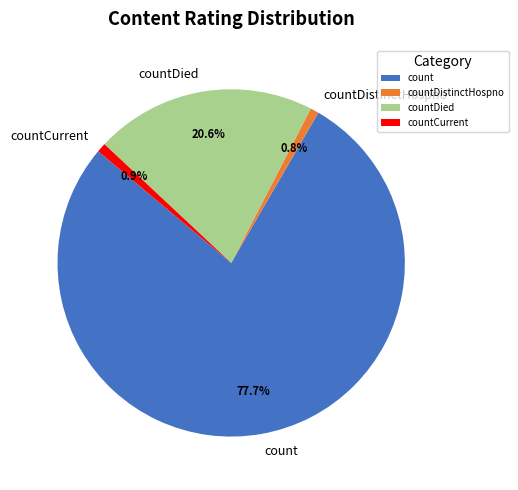

Which slice is the largest?

count